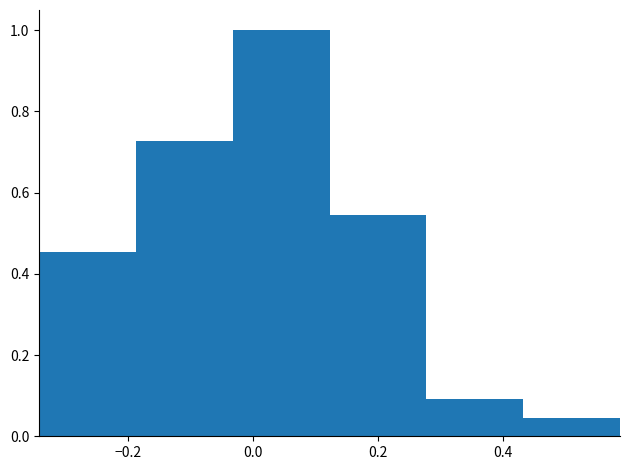

How tall is the bar that spans -0.34 to -0.18 on the x-axis? Neither the bar edges nor the heights are printed on the chart, so give them approximately, as read against the axes.

0.46